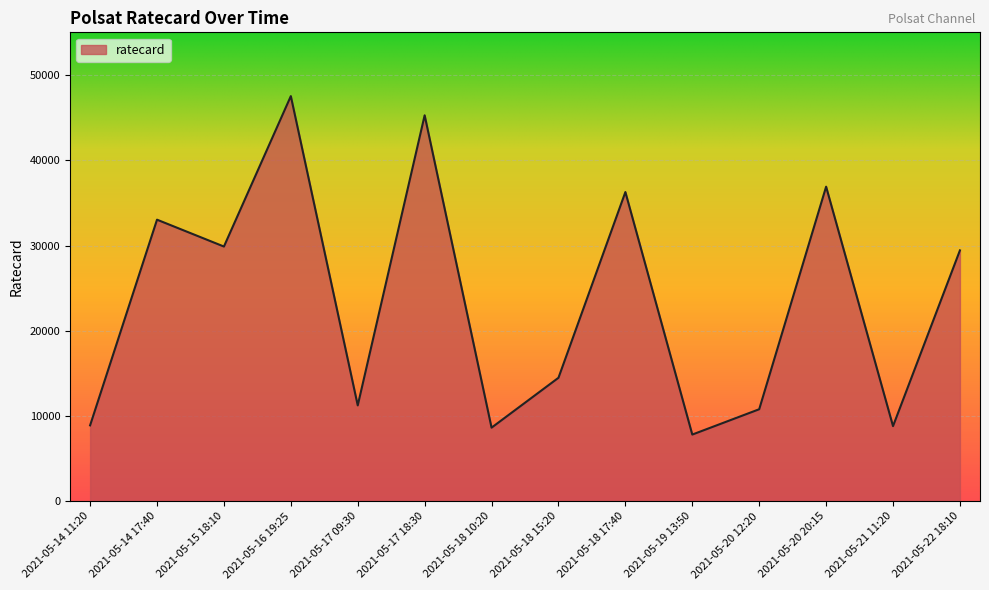

The value at 2021-05-18 15:20 is 14490. True or false?

True